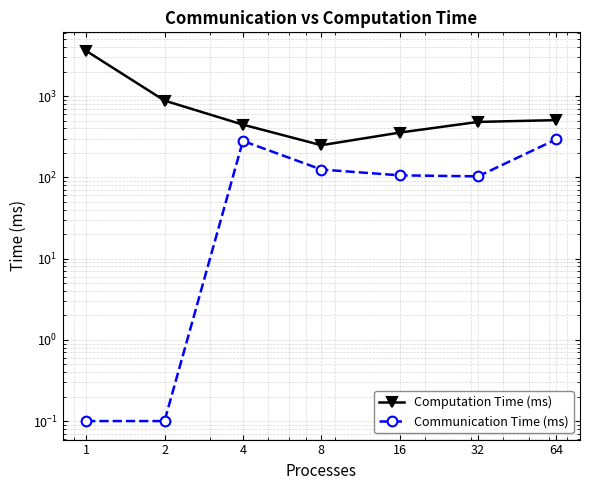

Is it true that Communication Time (ms) equals 125.0 at 8?

True